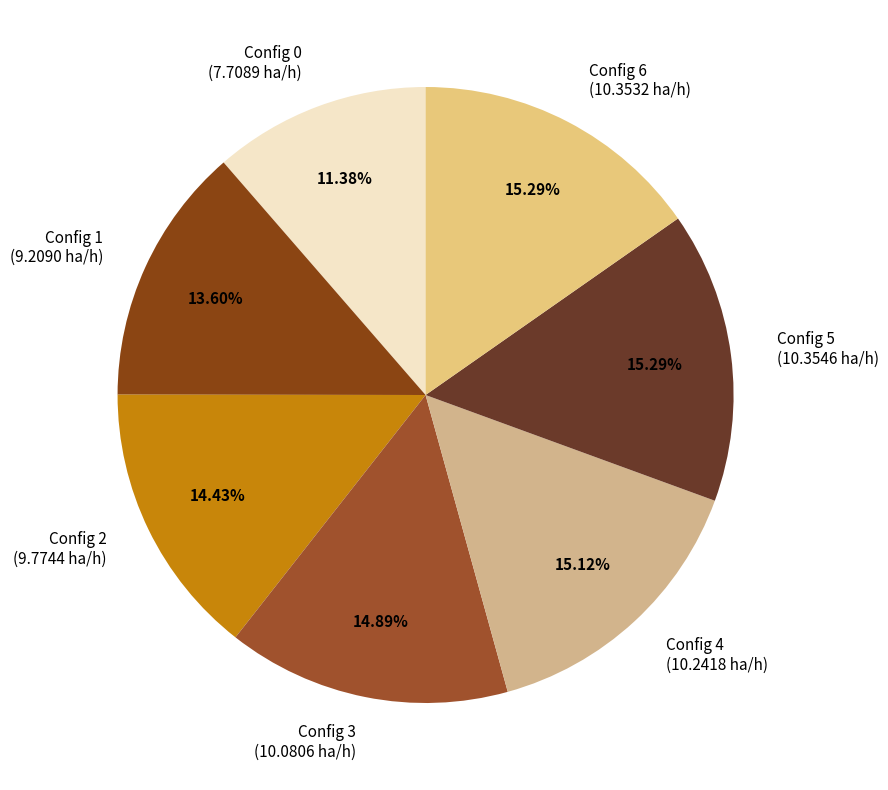

Is there a majority slice in this chart?

No